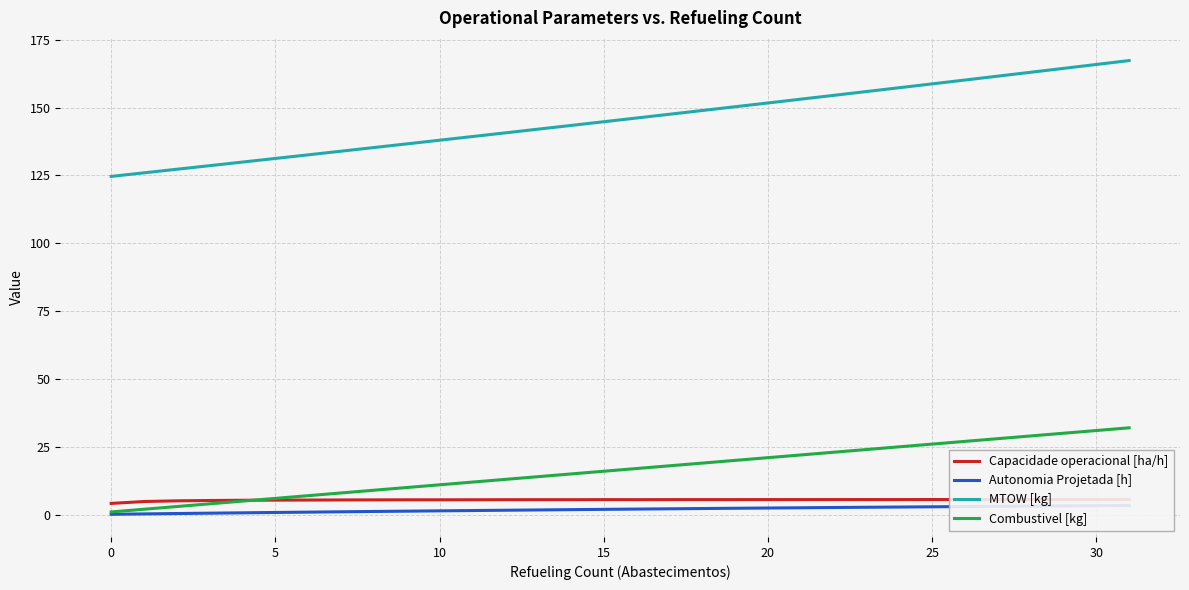

What is the label of the 13th point from the right?

19